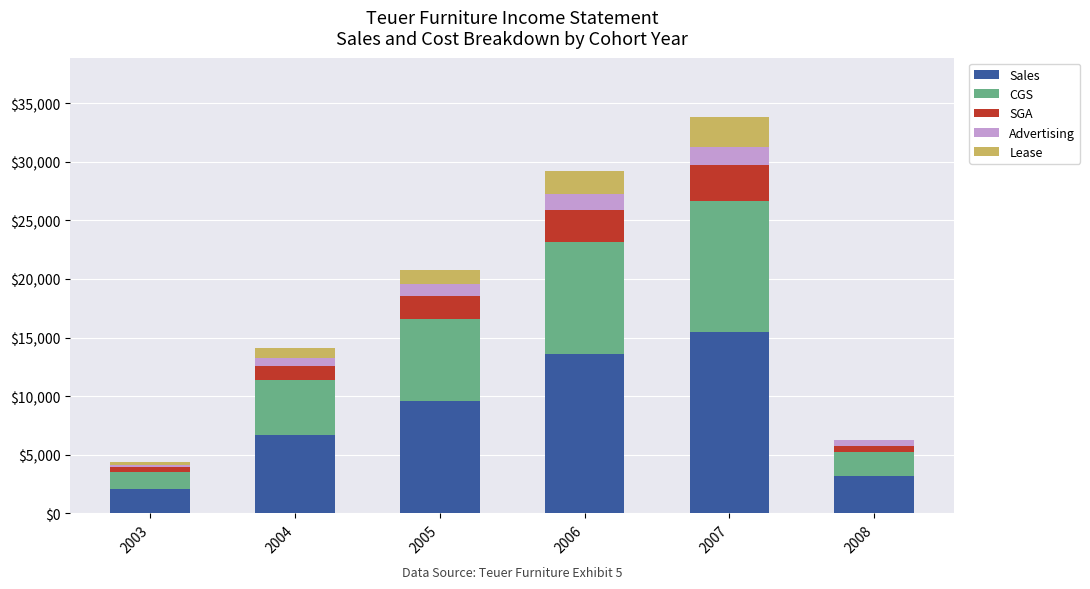

Reading right to left, transcribe the values for Sales.

2008=3187.1	2007=15435.4	2006=13582.9	2005=9569.7	2004=6661.0	2003=2056.5